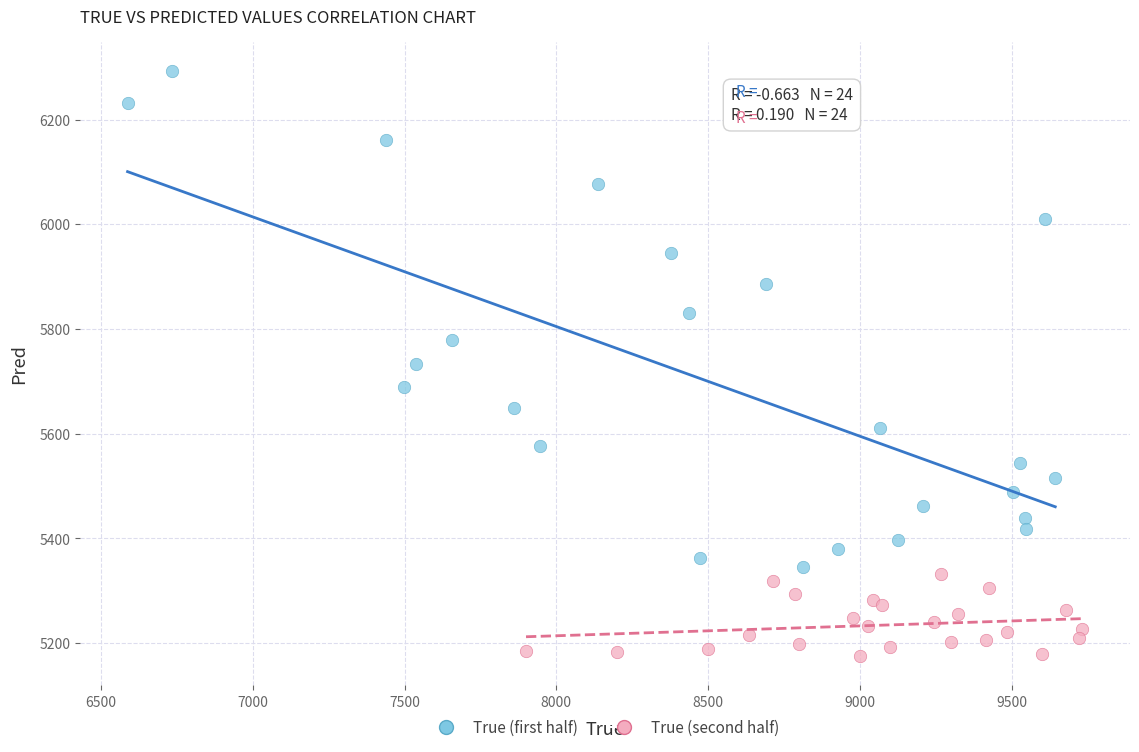

Which series reaches the minimum Y coordinate?

True (second half)